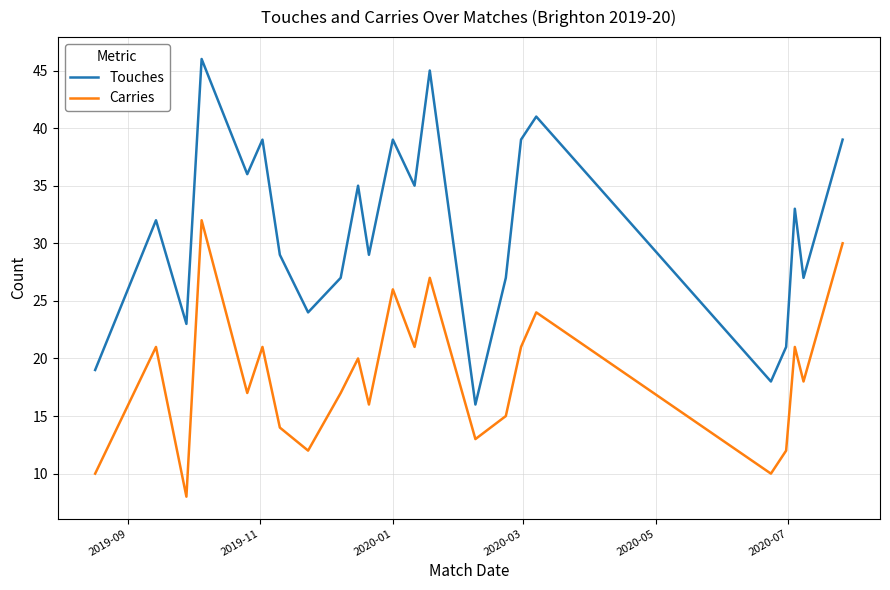

True or false: Touches and Carries intersect in this chart.

False